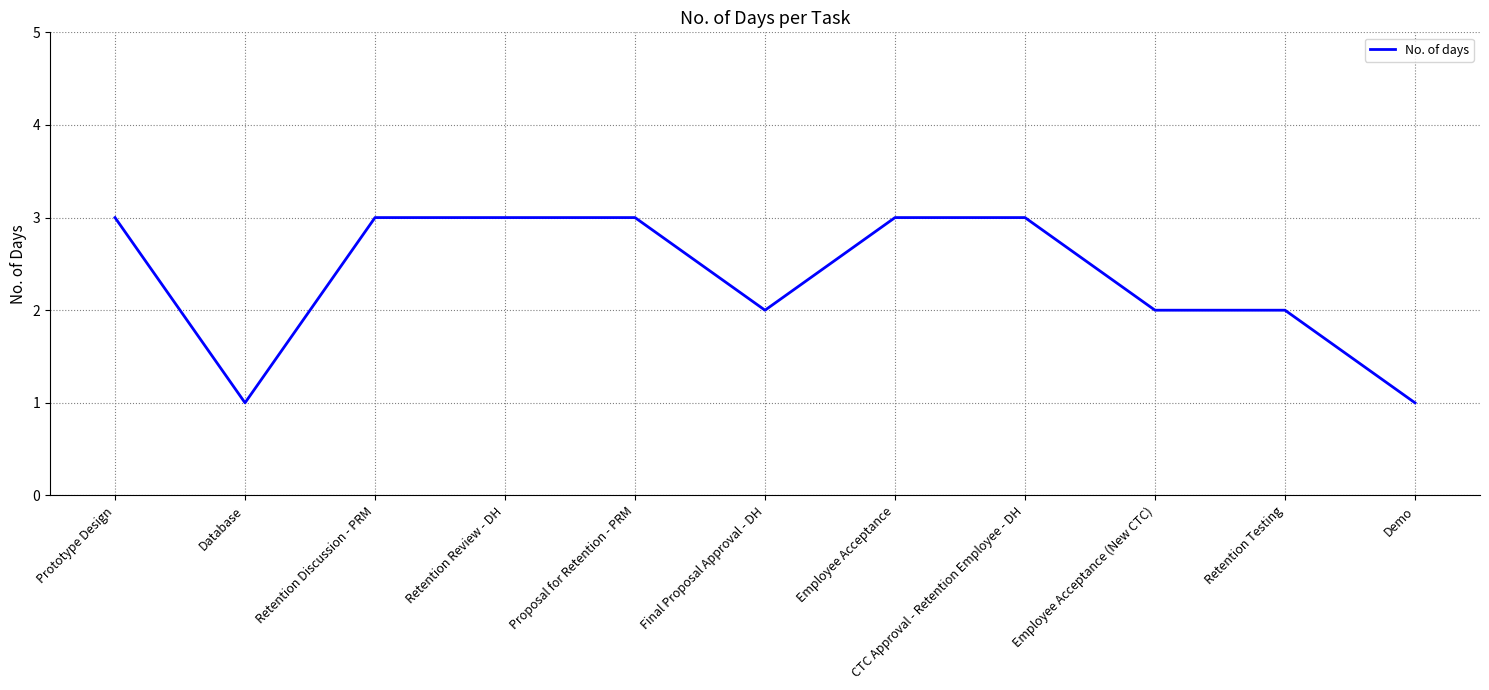

At which category does the data reach its first local valley?

Database